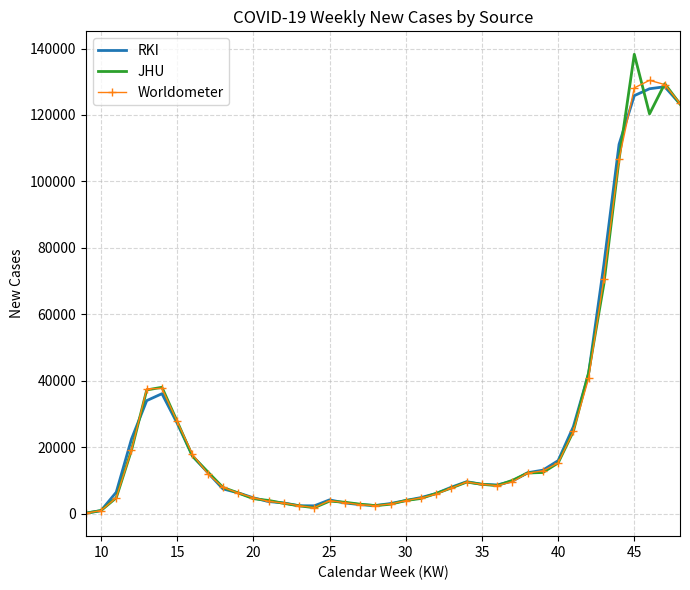

What is the maximum value for Worldometer?

130437